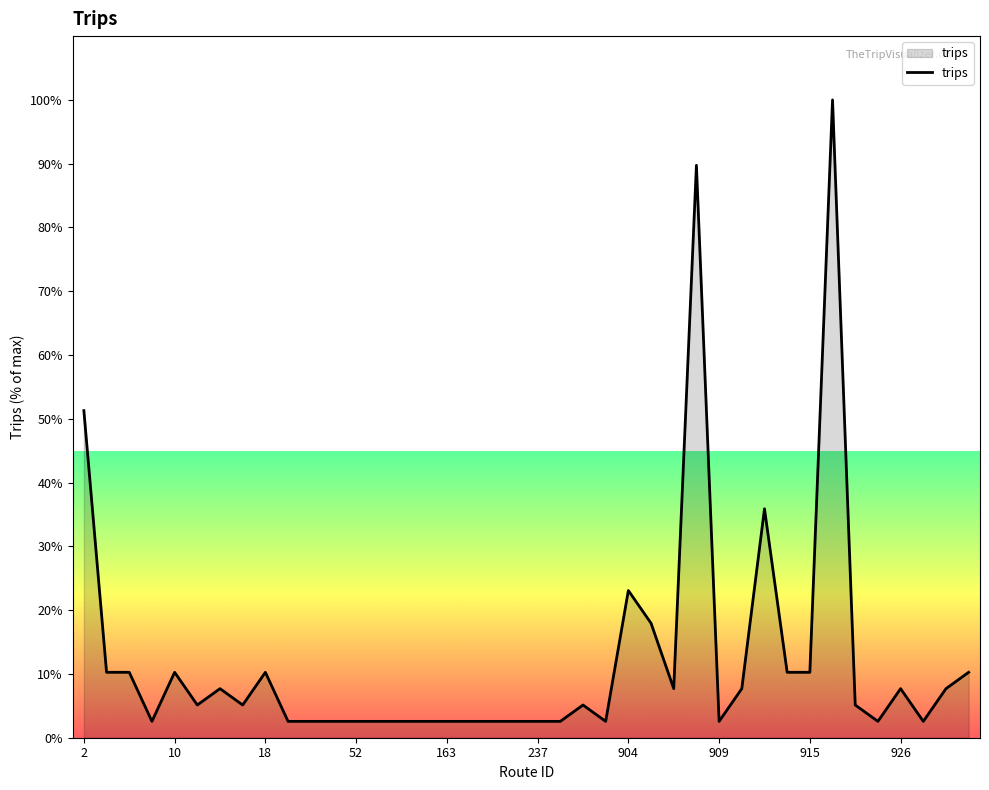

What is the difference between the maximum and minimum values?

97.4